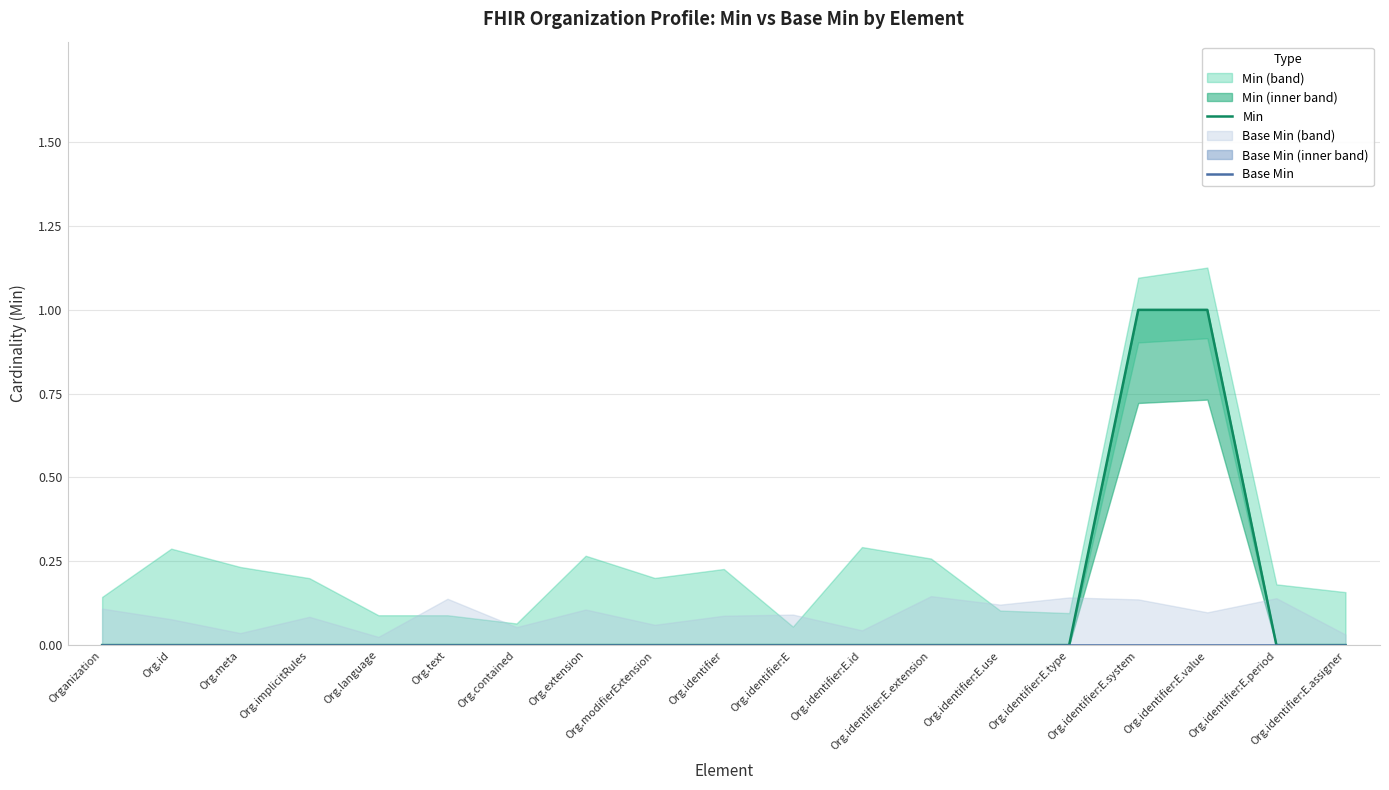

Count the number of data series in this chart.

2